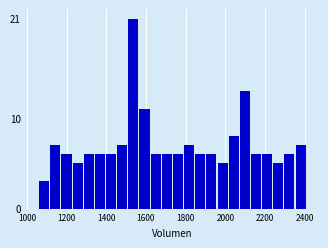

Read against the x-axis, roughly where is the centre of the tallest bar?

1540